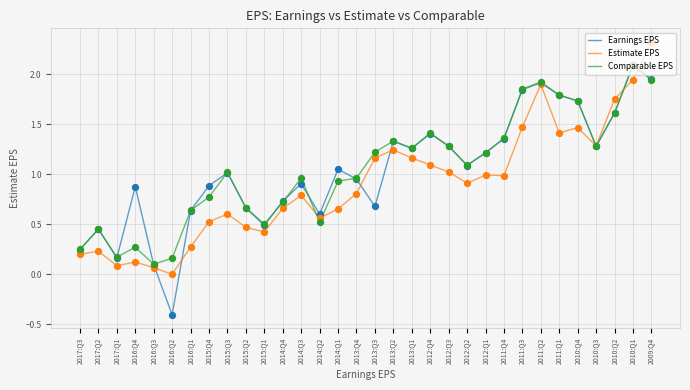

What are all the series names shown in the legend?

Earnings EPS, Estimate EPS, Comparable EPS